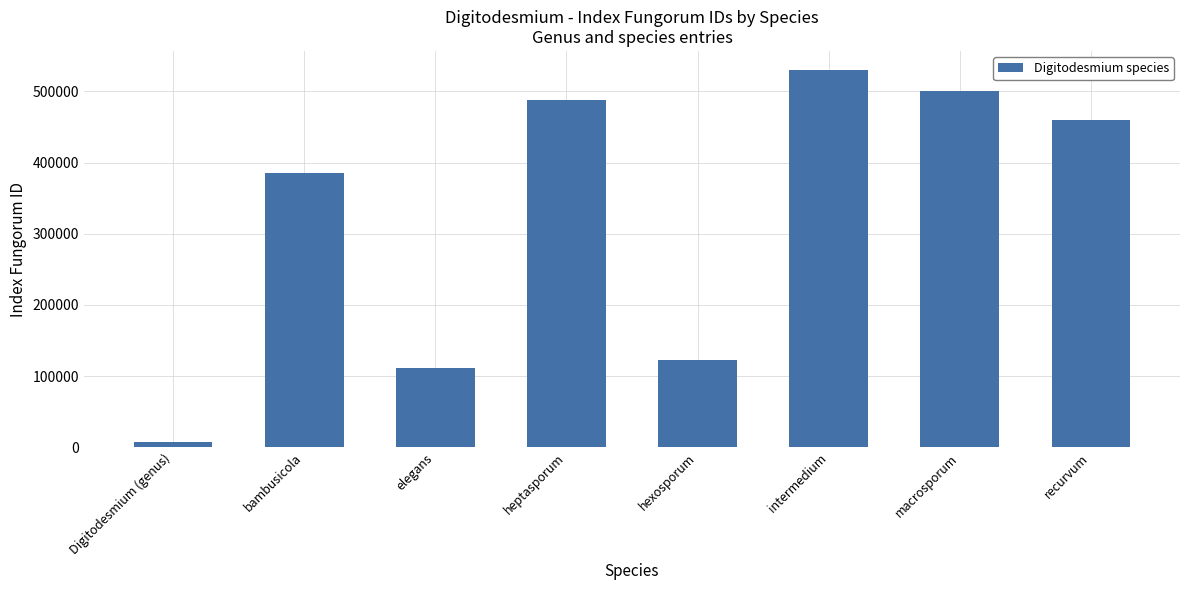

Reading left to right, transcribe all the data shown in this chart.

Digitodesmium (genus)=8029	bambusicola=385963	elegans=111430	heptasporum=488325	hexosporum=122621	intermedium=530312	macrosporum=501074	recurvum=459813